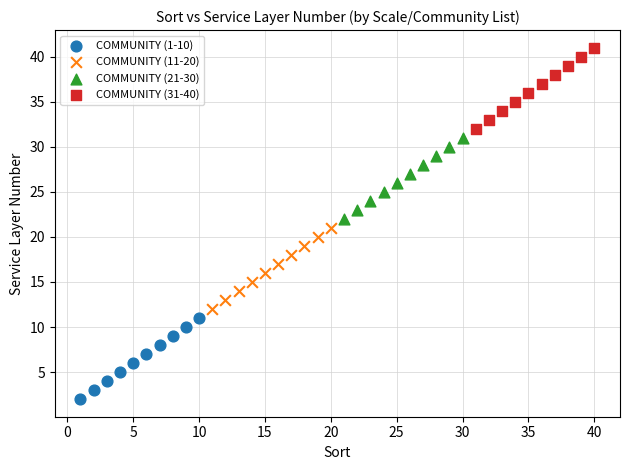

Which series contains the highest Y value?

COMMUNITY (31-40)